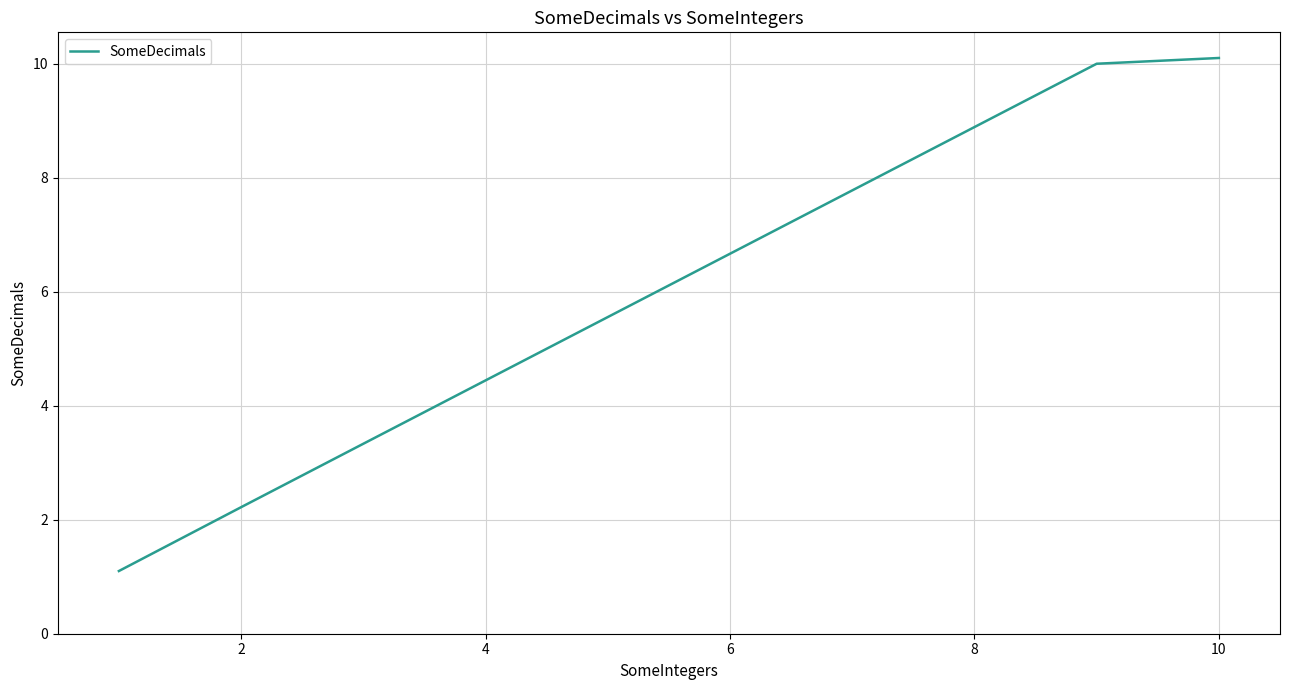

How many series are shown in this chart?

1